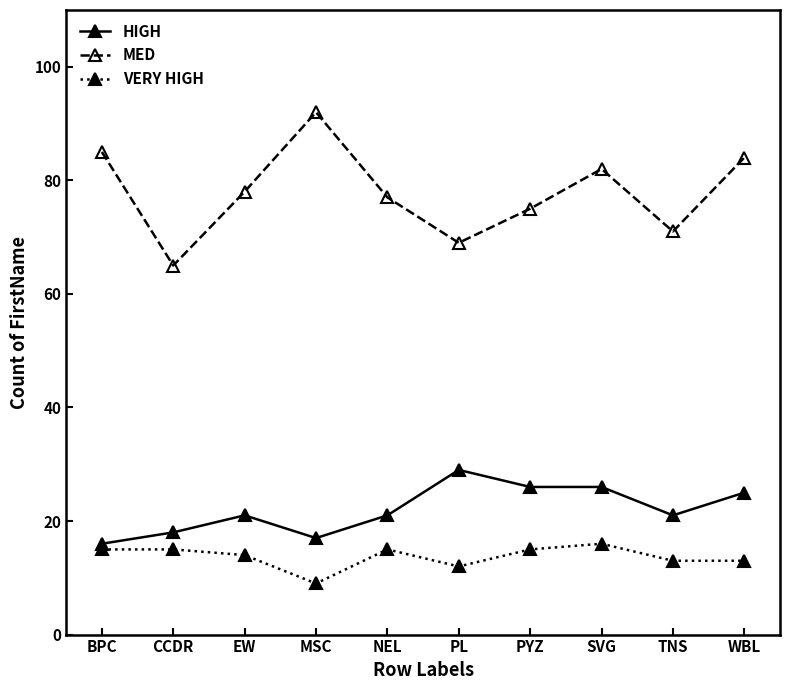

Reading left to right, extract all data points from this chart.

HIGH: 16	18	21	17	21	29	26	26	21	25
MED: 85	65	78	92	77	69	75	82	71	84
VERY HIGH: 15	15	14	9	15	12	15	16	13	13